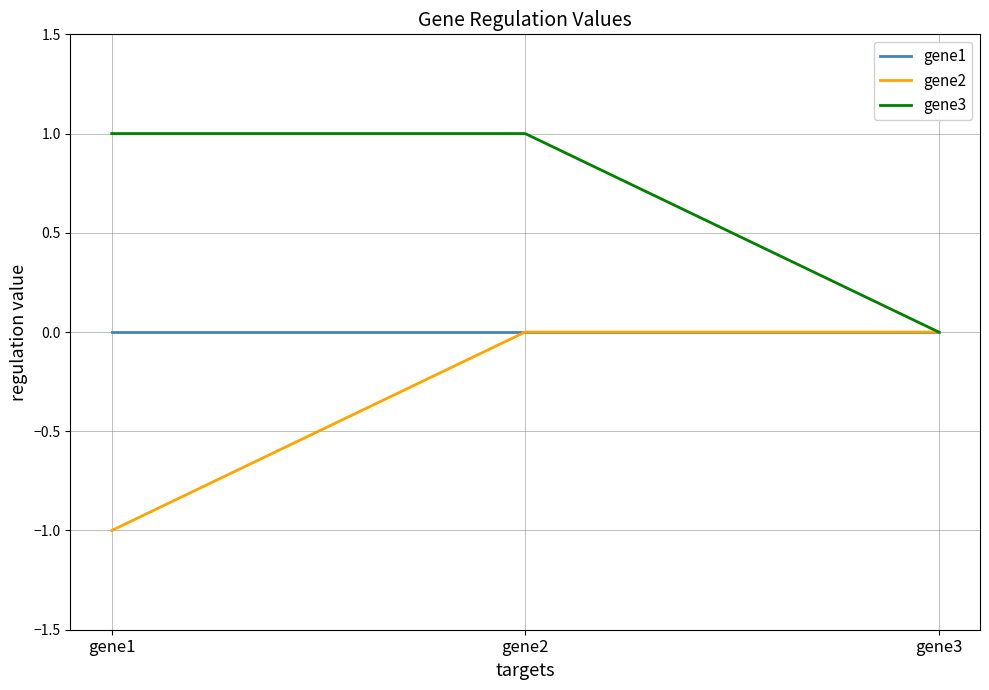

What is the sum of the gene3 values at gene1 and gene2?

2